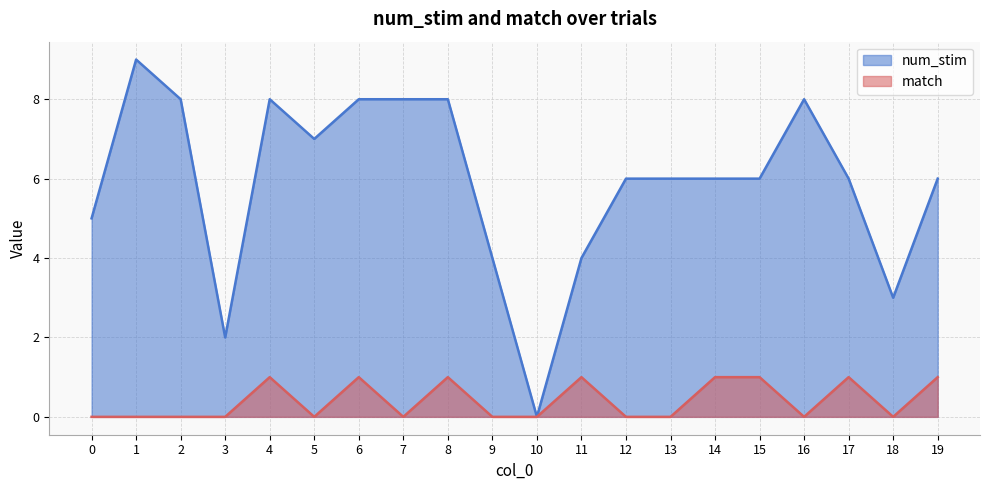

How many data points in num_stim are above 6?

8